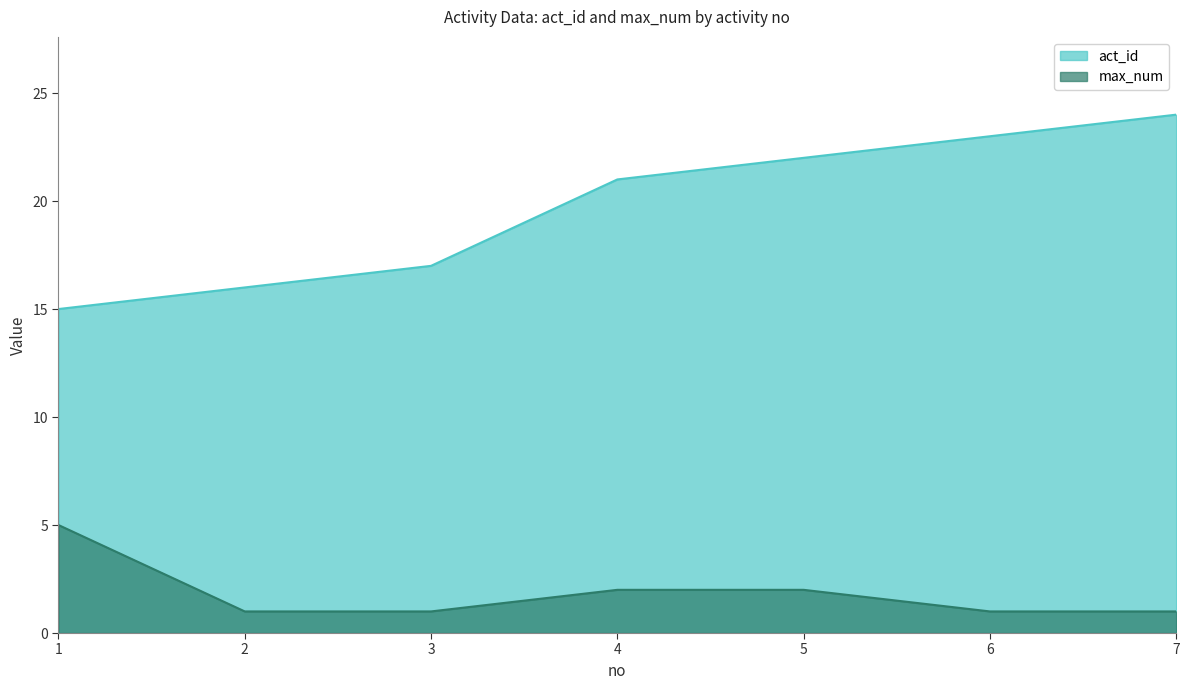

What are all the series names shown in the legend?

act_id, max_num